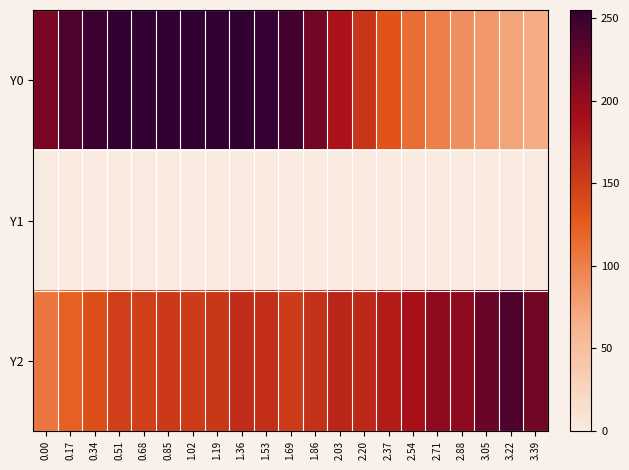

Reading right to left, list all the values displayed in this chart.

row_0: 3.39=68.2	3.22=74.4	3.05=82.3	2.88=89.4	2.71=100.5	2.54=112.0	2.37=131.8	2.20=157.1	2.03=186.6	1.86=220.0	1.69=244.2	1.53=252.1	1.36=254.5	1.19=255.0	1.02=254.6	0.85=254.9	0.68=255.0	0.51=254.2	0.34=249.4	0.17=238.9	0.00=216.0
row_1: 3.39=0.0	3.22=0.0	3.05=0.0	2.88=0.0	2.71=0.0	2.54=0.0	2.37=0.0	2.20=0.0	2.03=0.0	1.86=0.0	1.69=0.0	1.53=0.0	1.36=0.0	1.19=0.0	1.02=0.0	0.85=0.0	0.68=0.0	0.51=0.0	0.34=0.0	0.17=0.0	0.00=0.0
row_2: 3.39=219.4	3.22=238.7	3.05=225.0	2.88=205.2	2.71=205.0	2.54=188.3	2.37=177.8	2.20=167.8	2.03=171.1	1.86=161.0	1.69=152.0	1.53=162.1	1.36=163.8	1.19=156.0	1.02=152.3	0.85=153.9	0.68=148.5	0.51=149.2	0.34=136.1	0.17=121.7	0.00=107.3